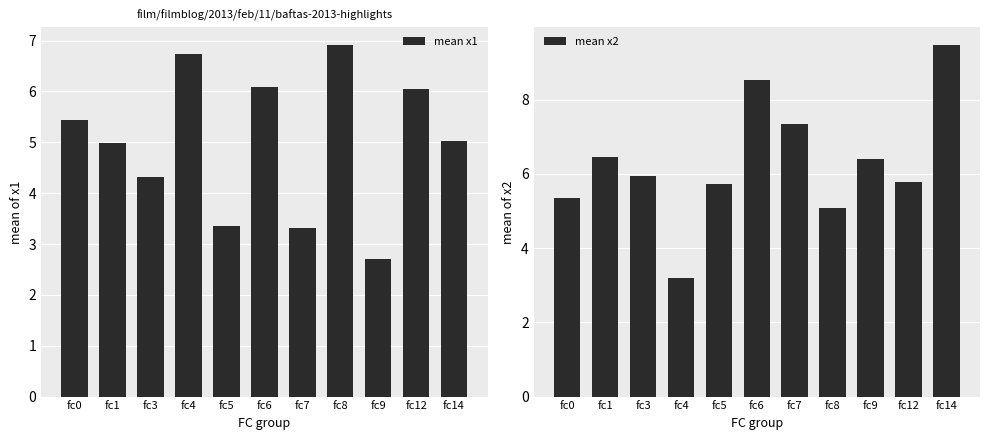

What is the value of the mean x1 bar at the 4th from the left?

6.7